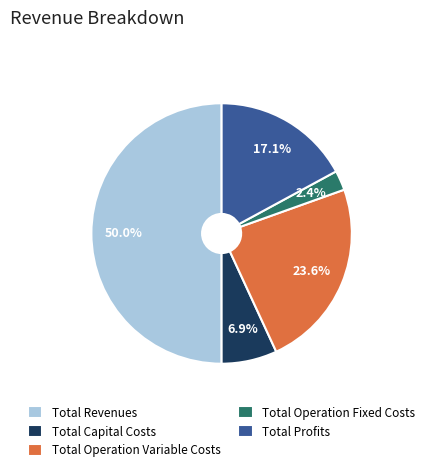

Do Total Revenues and Total Operation Fixed Costs together represent more than half of the pie?

Yes